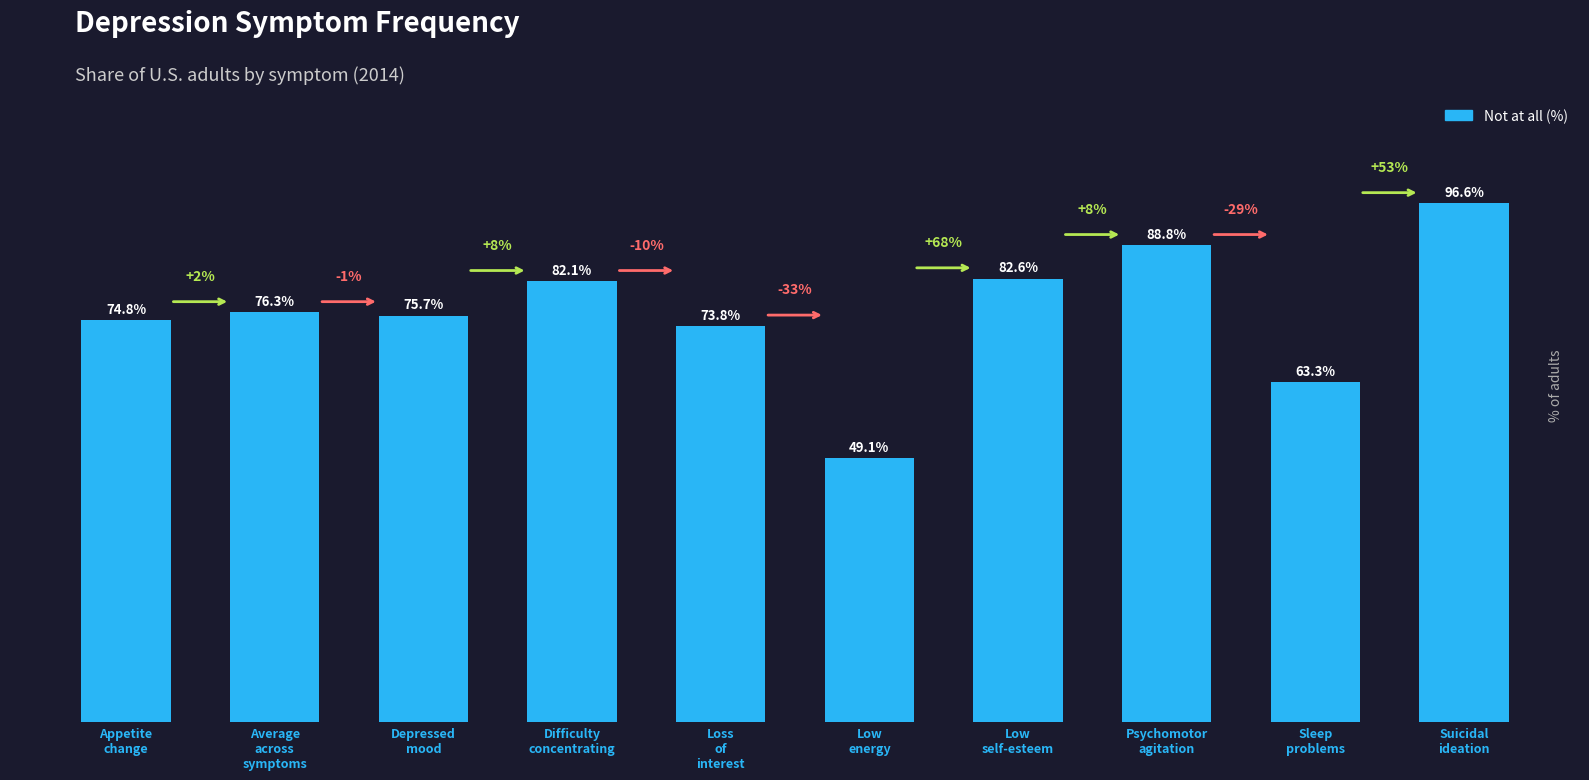

Which label corresponds to the largest value in the chart?

Suicidal
ideation